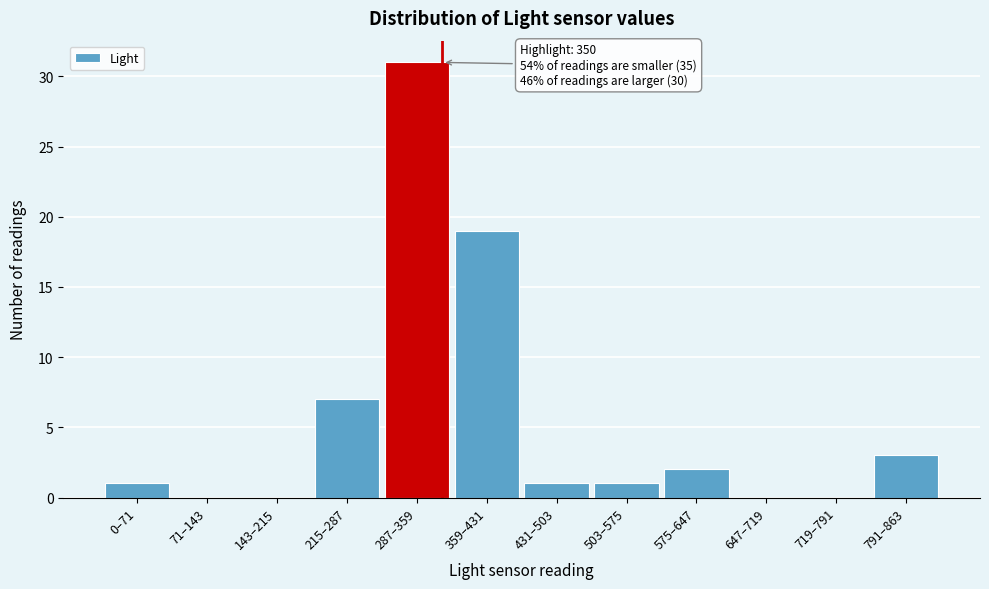

Reading right to left, transcribe all the data shown in this chart.

791–863=3	719–791=0	647–719=0	575–647=2	503–575=1	431–503=1	359–431=19	287–359=31	215–287=7	143–215=0	71–143=0	0–71=1